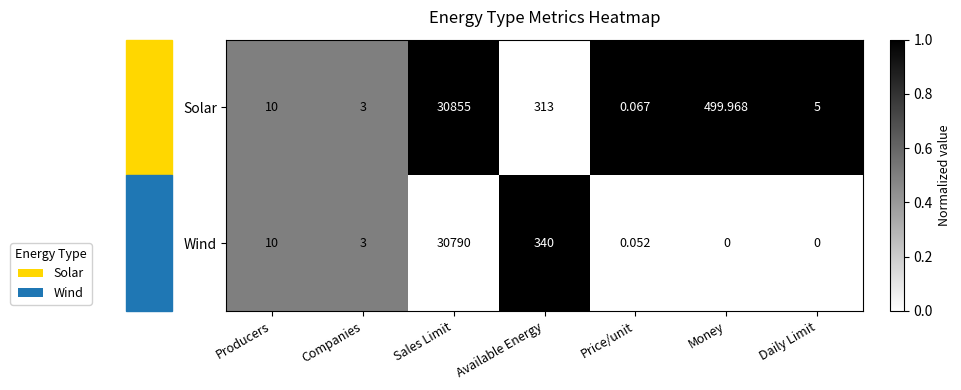

Rank the series at Money from highest to lowest value.

Solar, Wind